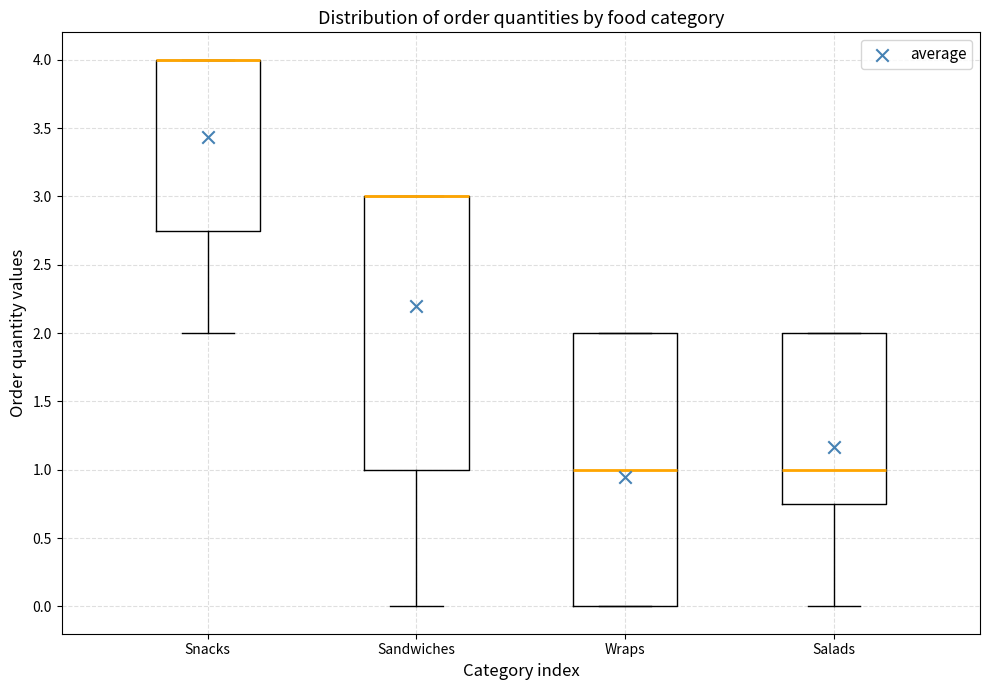

Reading left to right, transcribe this box plot: for each box, give where its median line is, the range the box spans, and where its two whiskers end, as read against the y-axis. The values are not printed on the chart, so give them approximately, as read against the axis.

Snacks: median 4.00 (drawn on the box's upper edge), box 2.75 to 4.00, whiskers 2.00 to 4.00
Sandwiches: median 3.00 (drawn on the box's upper edge), box 1.00 to 3.00, whiskers 0.00 to 3.00
Wraps: median 1.00, box 0.00 to 2.00, whiskers 0.00 to 2.00
Salads: median 1.00, box 0.75 to 2.00, whiskers 0.00 to 2.00